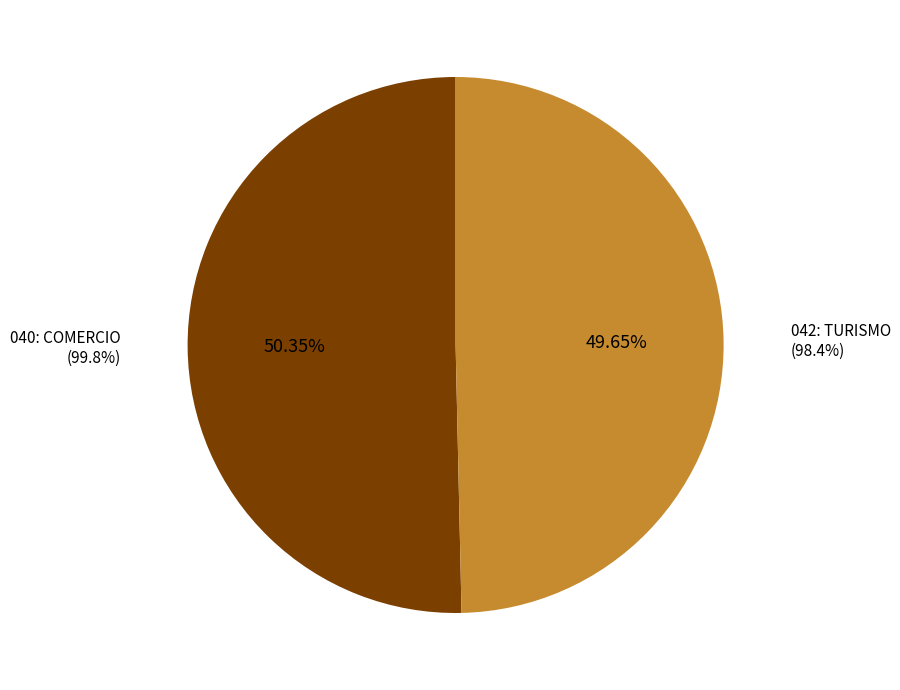

To the nearest percent, what portion does 042: TURISMO represent?

50%